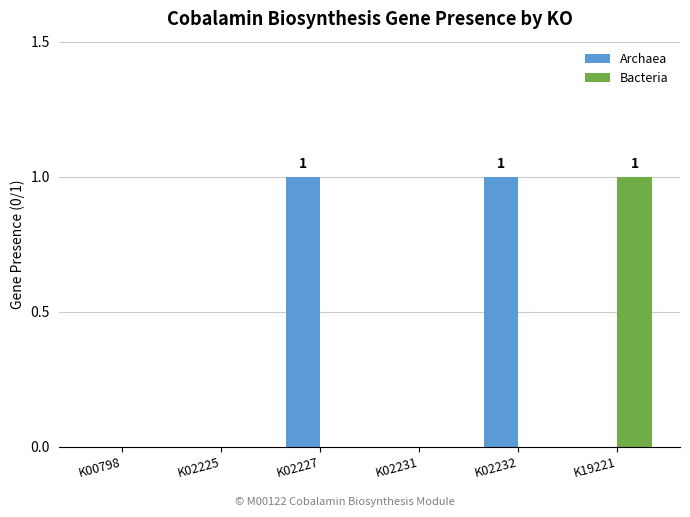

How many series are shown in this chart?

2